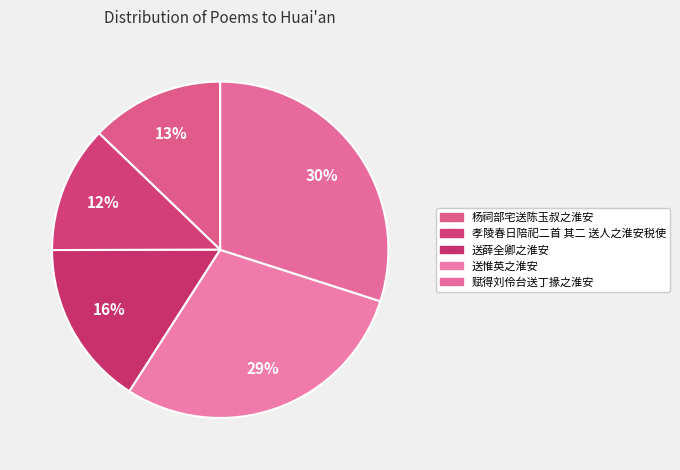

To the nearest percent, what percentage of the pie is 送薛全卿之淮安?

16%